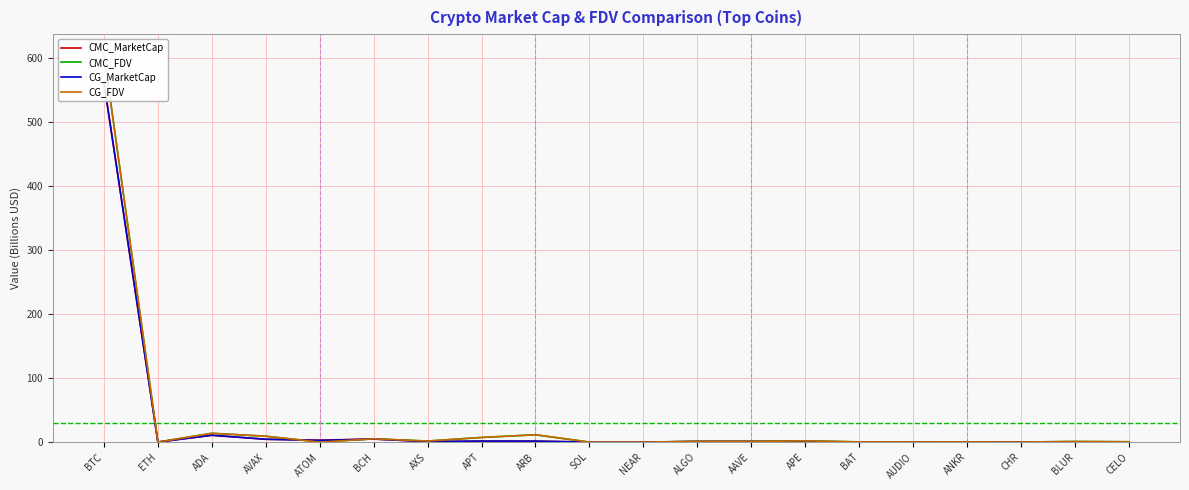

What are all the series names shown in the legend?

CMC_MarketCap, CMC_FDV, CG_MarketCap, CG_FDV